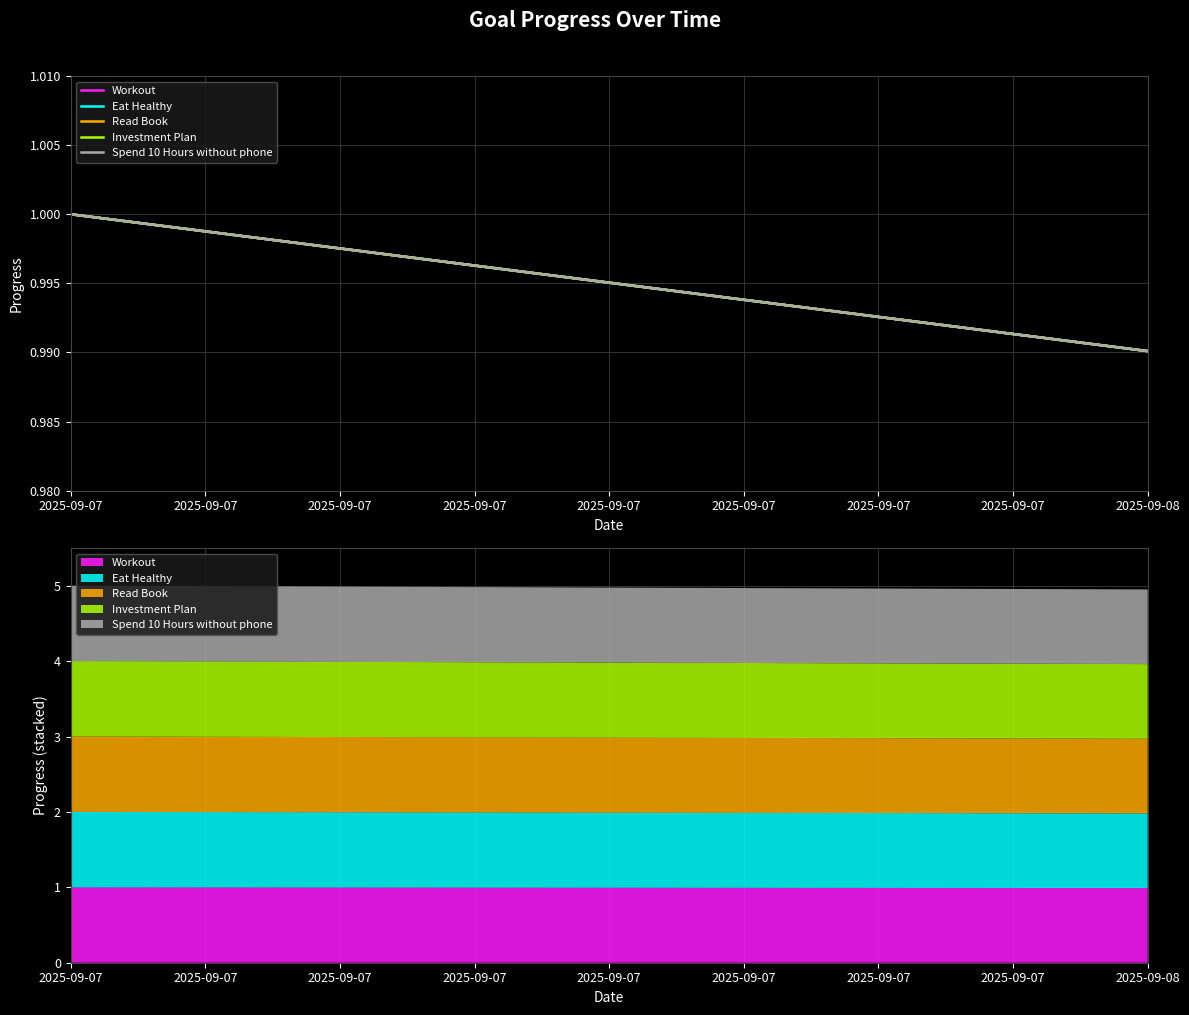

Which series has the widest spread of values?

Workout